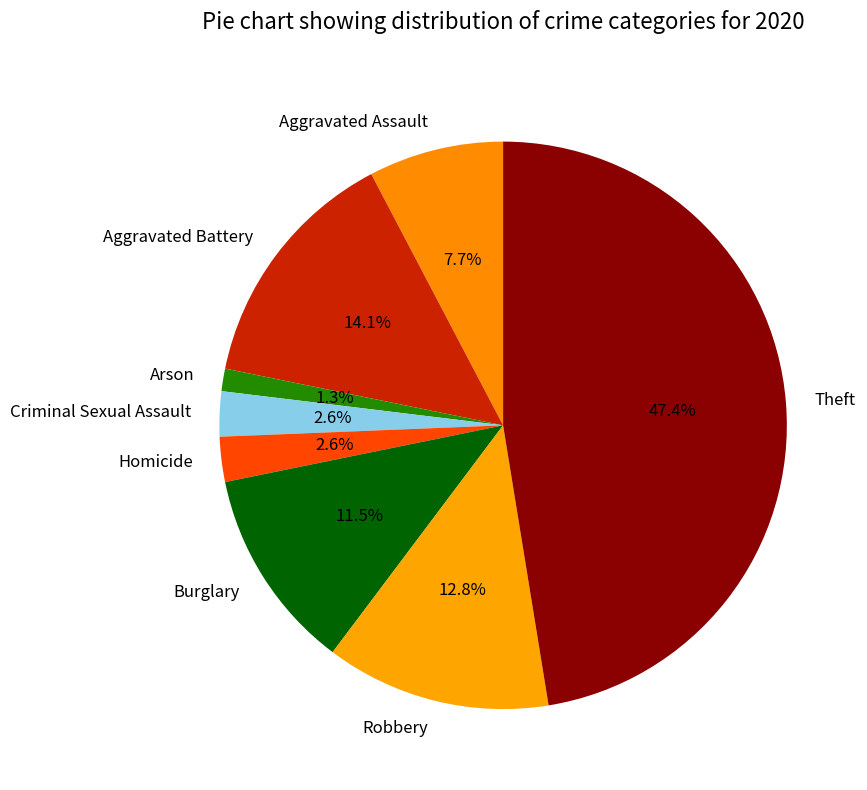

What portion of the pie excludes Aggravated Battery?

85.9%